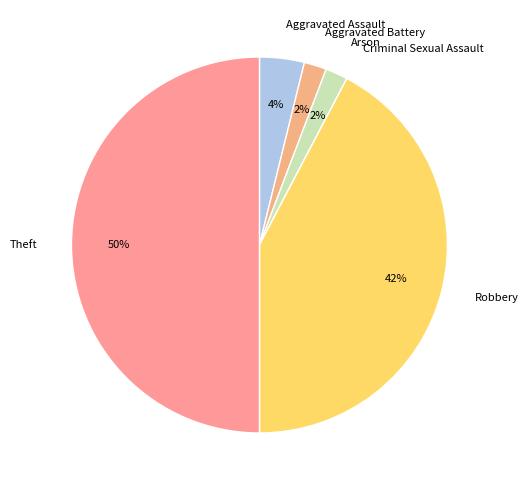

To the nearest percent, what is the combined percentage of Arson and Theft?

52%